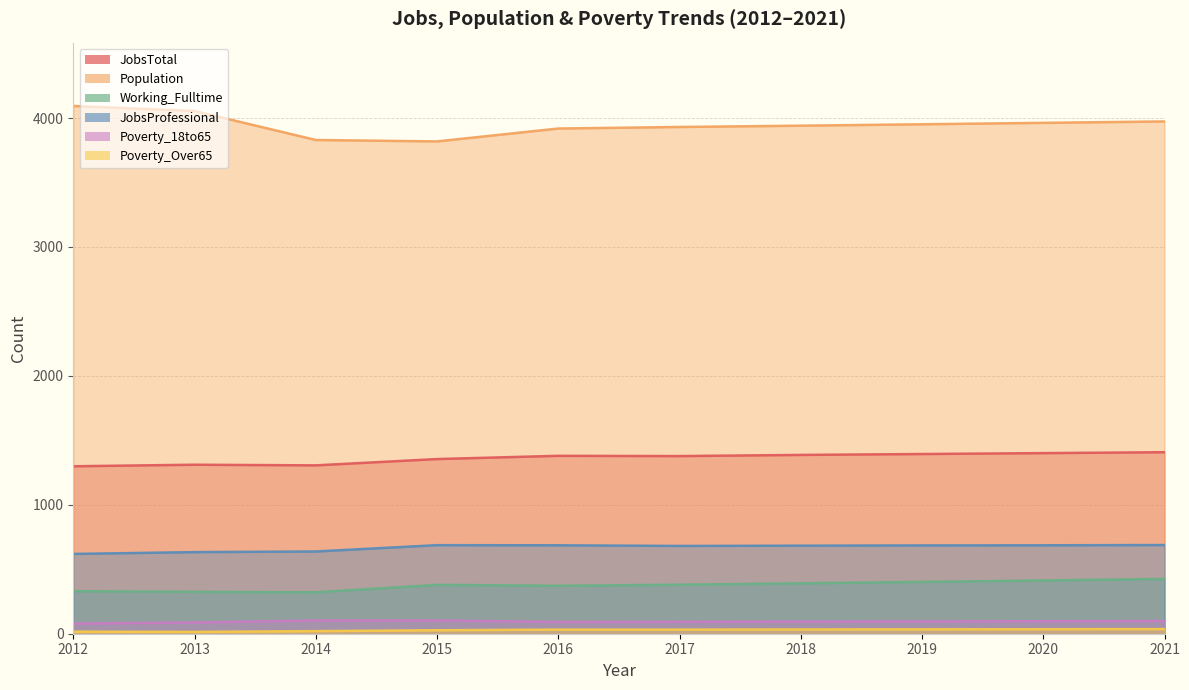

Does the chart have visible grid lines?

Yes